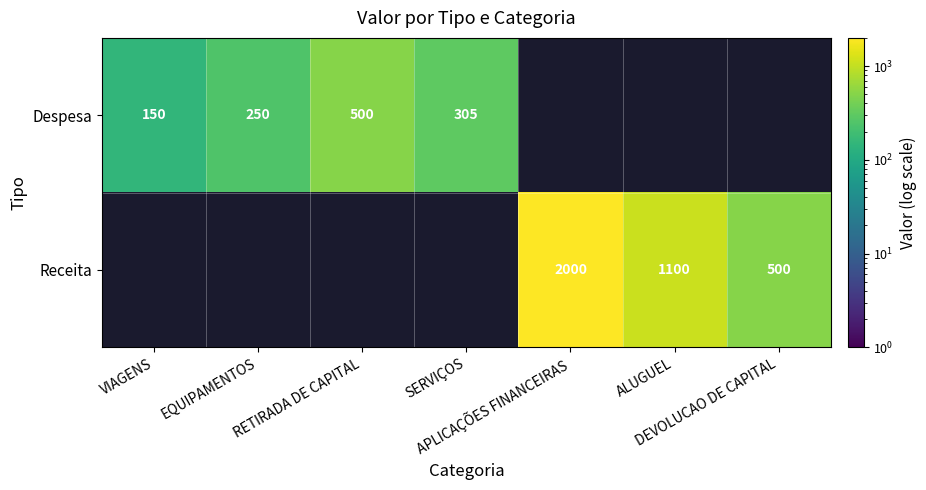

At which label is Despesa closest to 325?

SERVIÇOS